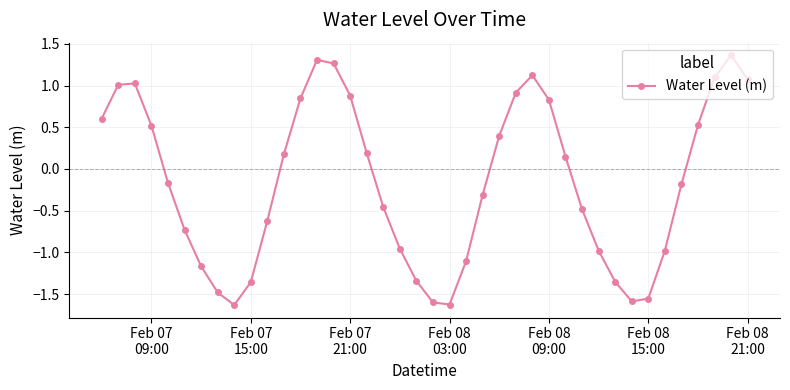

How many points are higher than both their immediate neighbors (excluding endpoints)?

4